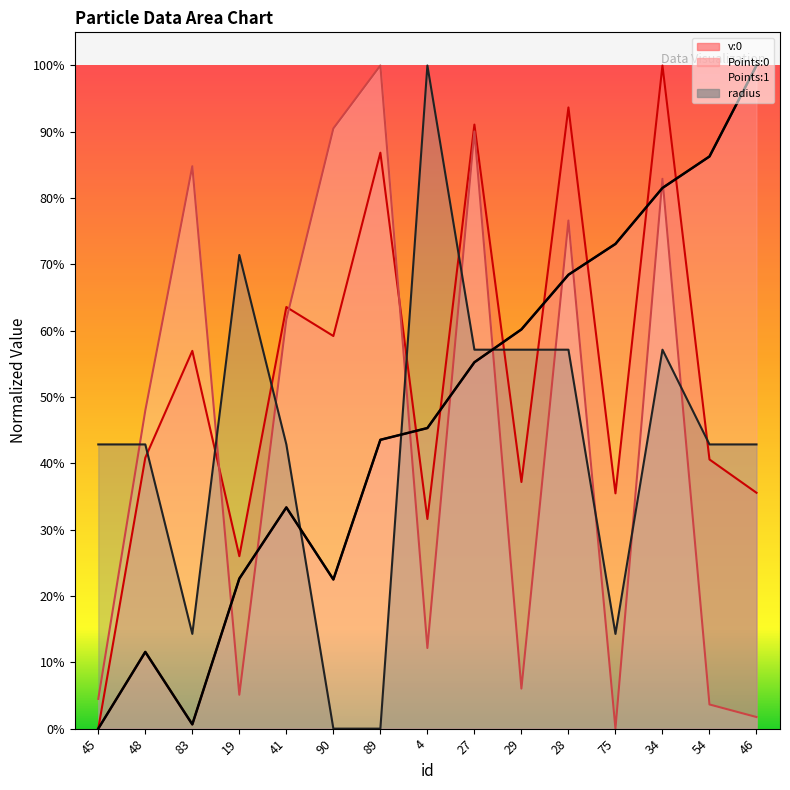

What is the value of the Points:0 point at the 9th from the left?

0.6